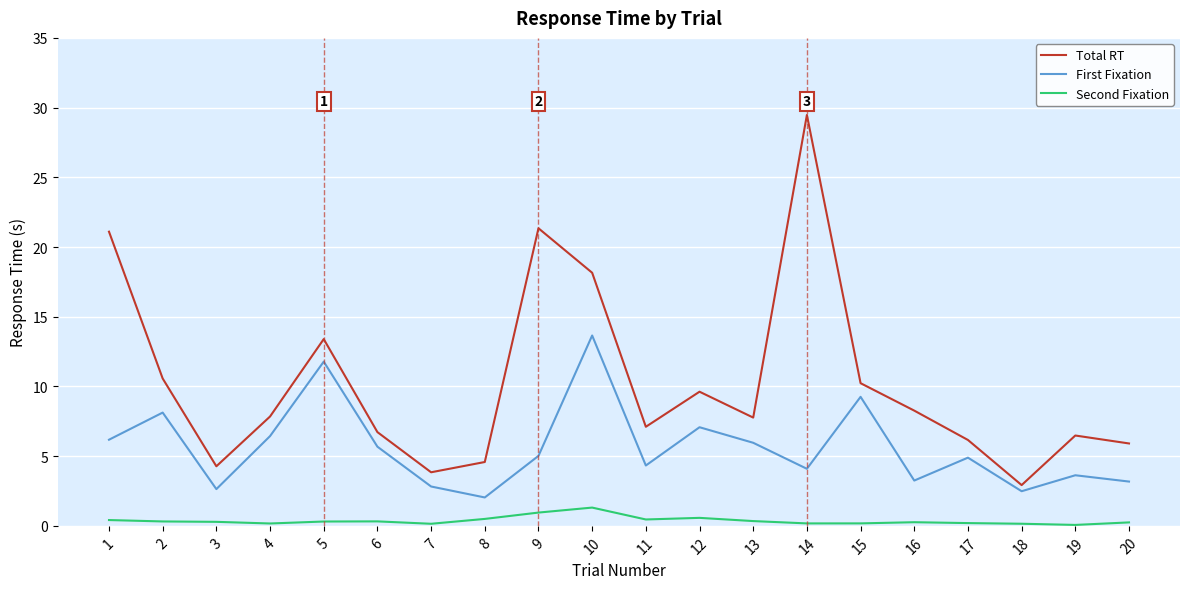

Is the value of Second Fixation at 7 greater than the value of Total RT at 6?

No